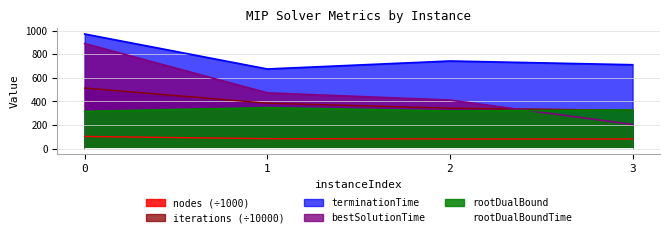

Reading left to right, what are all the values shown in this chart?

rootDualBound: 315.5	347.6	318.8	327.6
bestSolutionTime: 892.2	473.2	411.5	204.5
terminationTime: 973.4	675.9	743.8	712.2
nodes: 102.6	83.5	81.3	81.0
iterations: 514.0	385.1	343.1	324.7